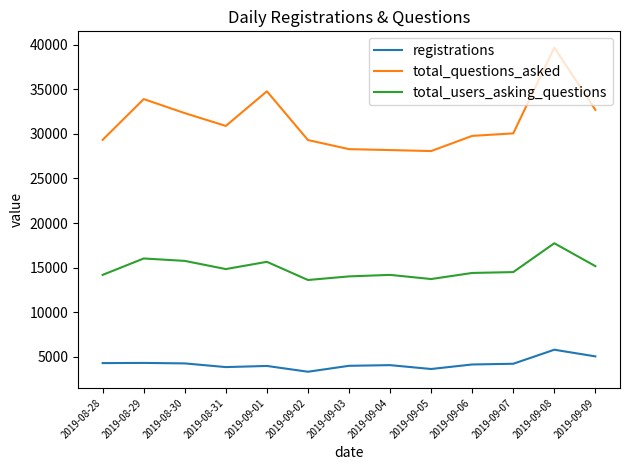

What is the sum of all total_questions_asked values?

407323